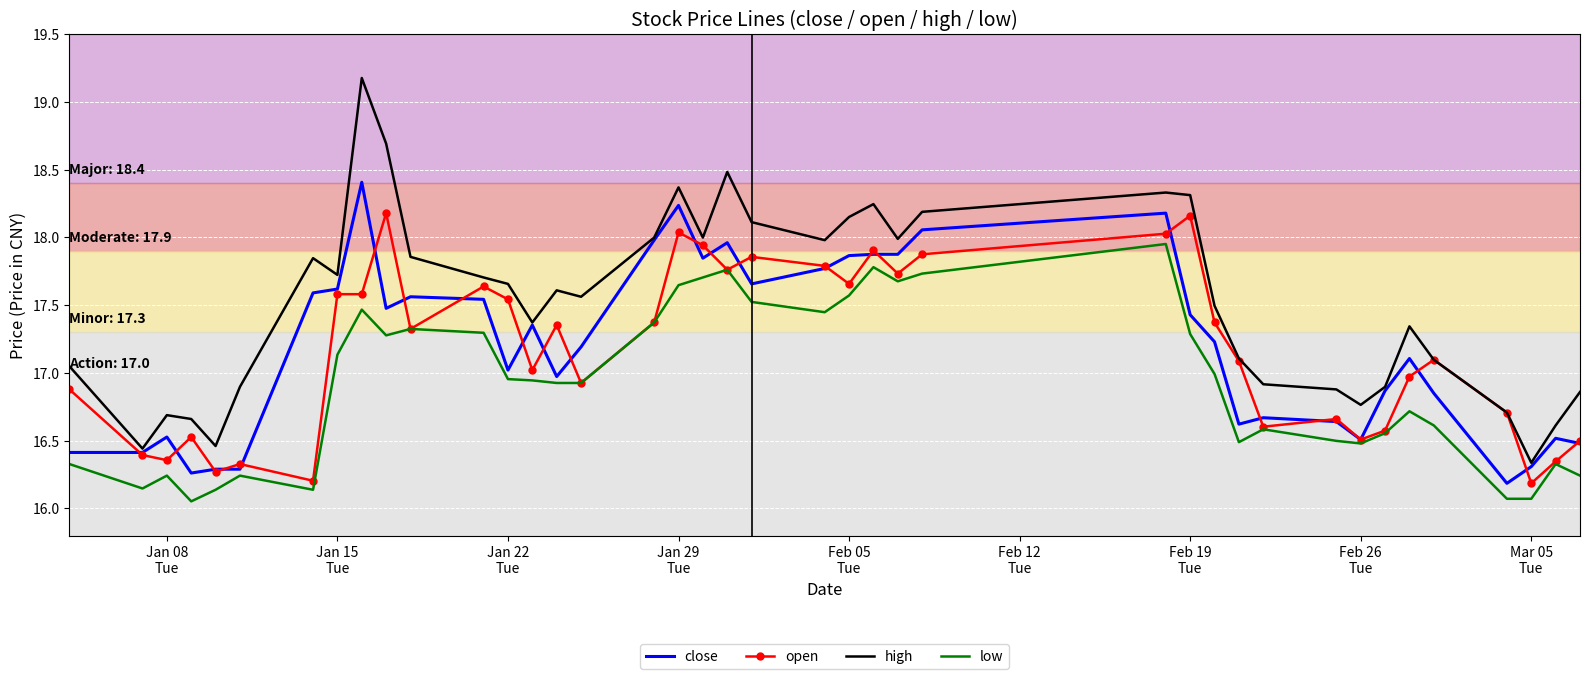

Which series has the widest spread of values?

high